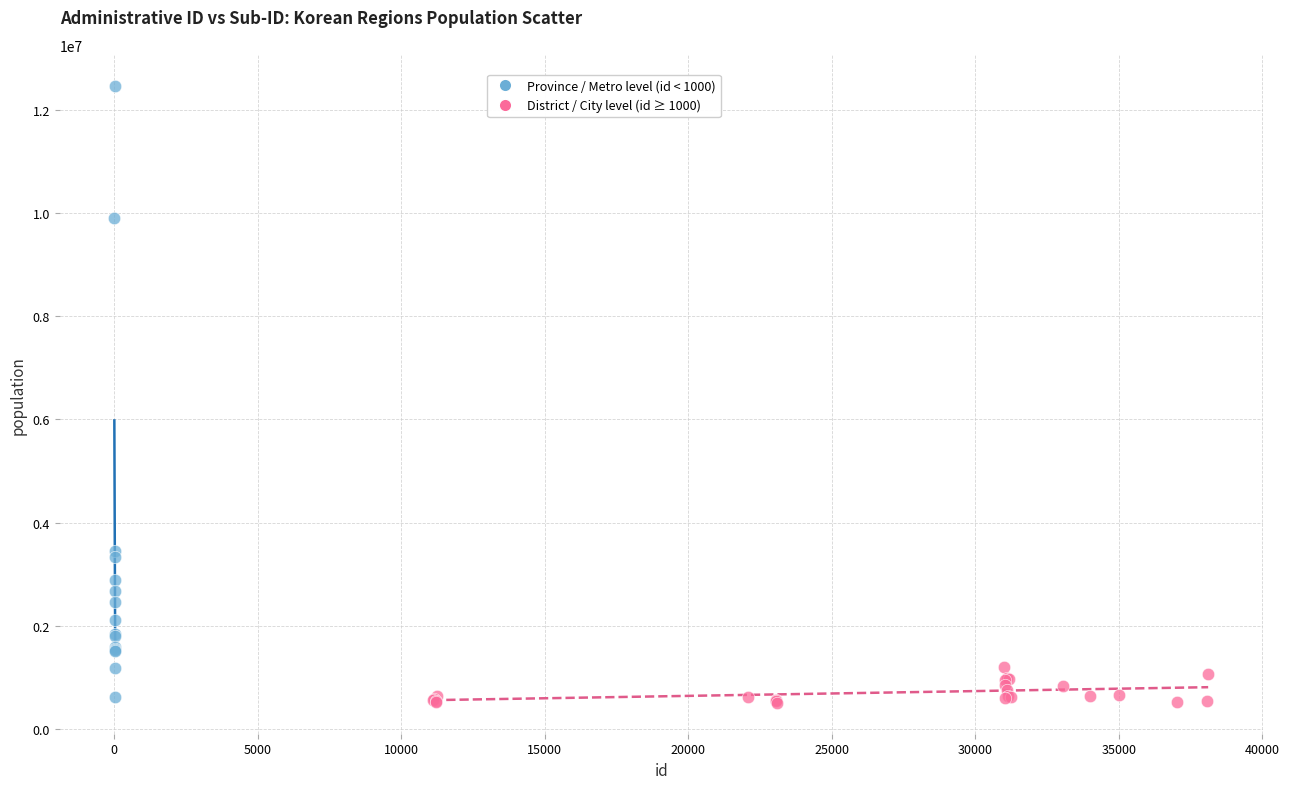

Which series has the widest spread of Y values?

Province / Metro level (id < 1000)